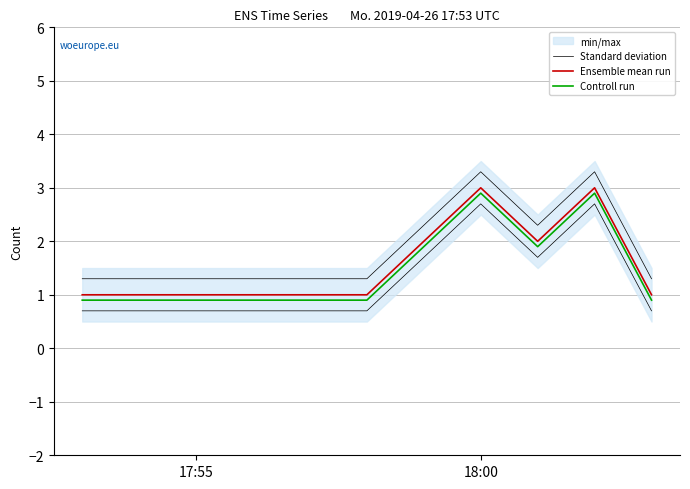

True or false: Ensemble mean run and Controll run cross at least once.

False